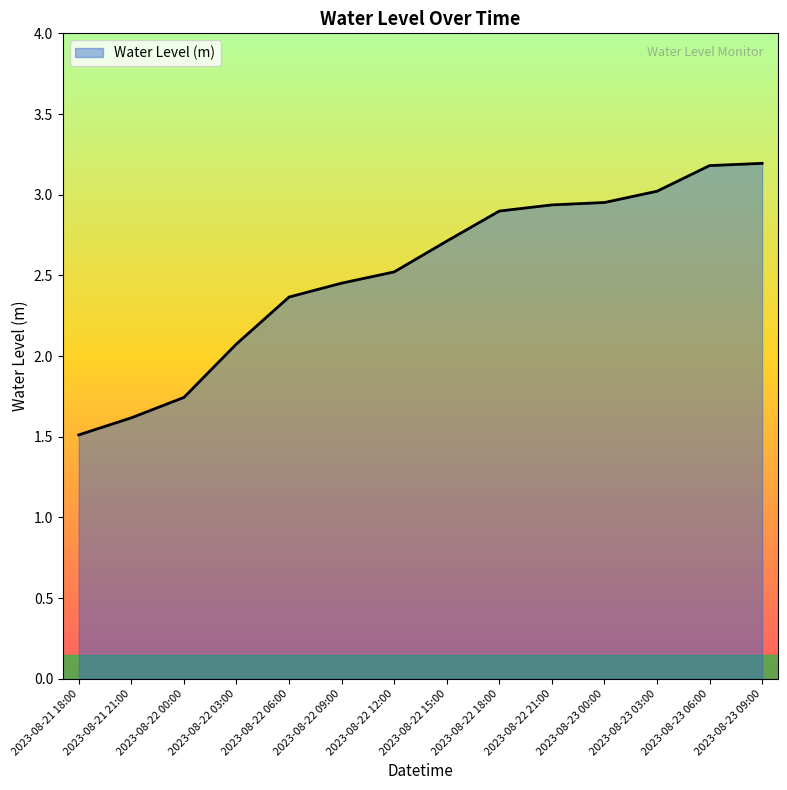

What is the difference between the values at 2023-08-23 00:00 and 2023-08-23 09:00?

0.2